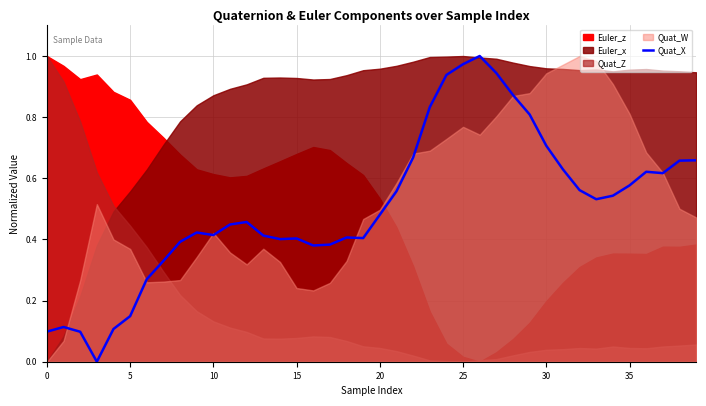

What is the greatest value displayed?

1.0